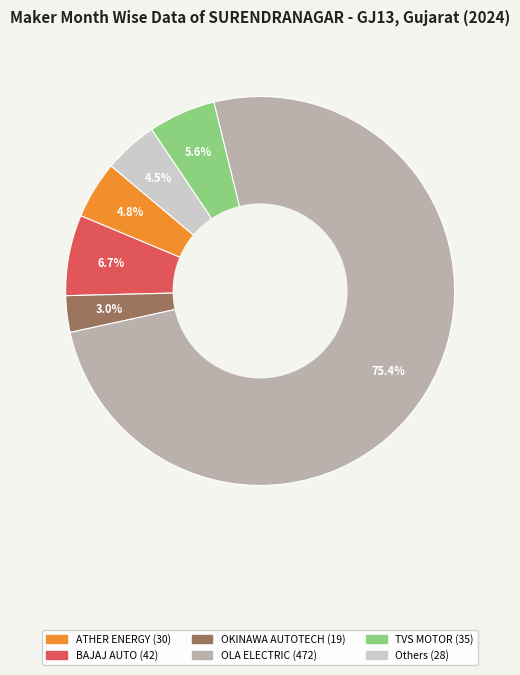

Is there any slice that represents more than half of the pie?

Yes